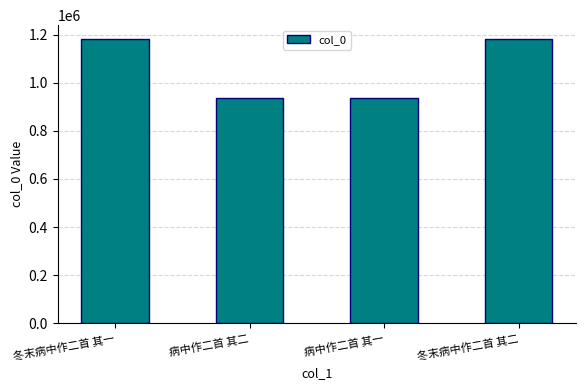

The chart shows a value of 1728011 at 冬末病中作二首 其一. True or false?

False